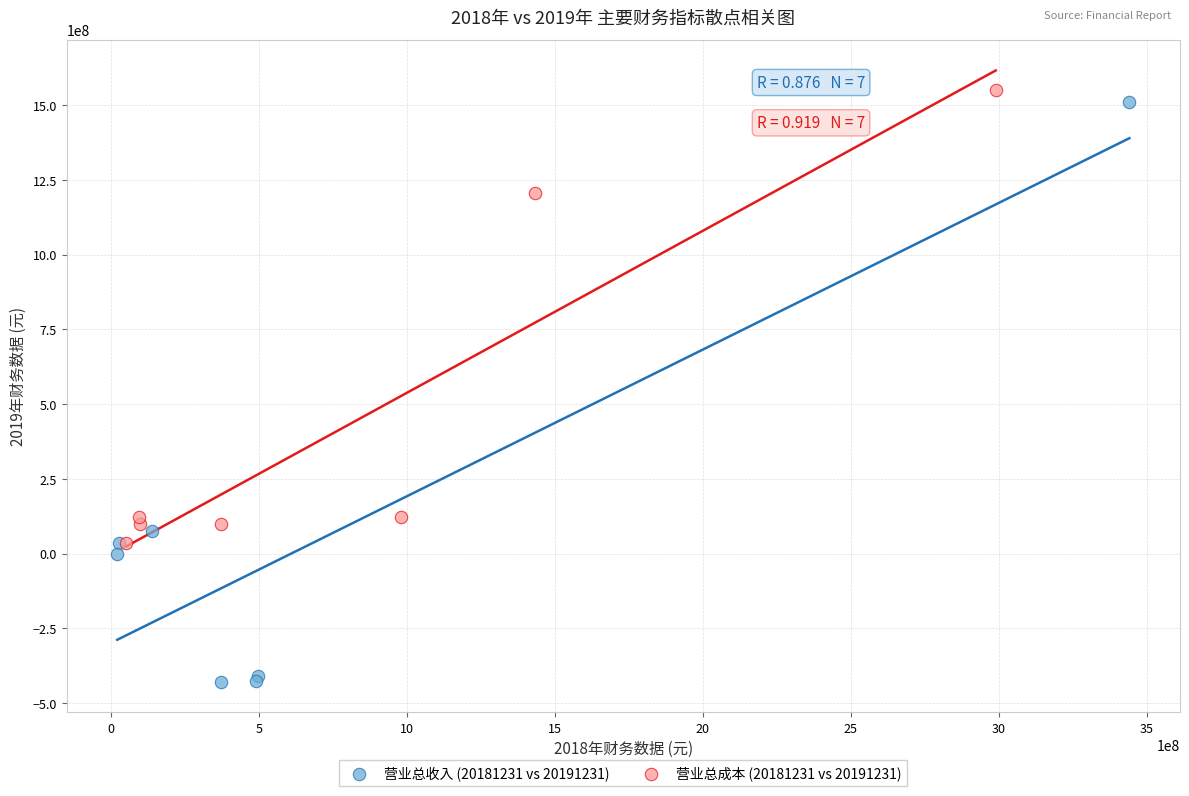

Which series contains the lowest Y value?

营业总收入 (20181231 vs 20191231)